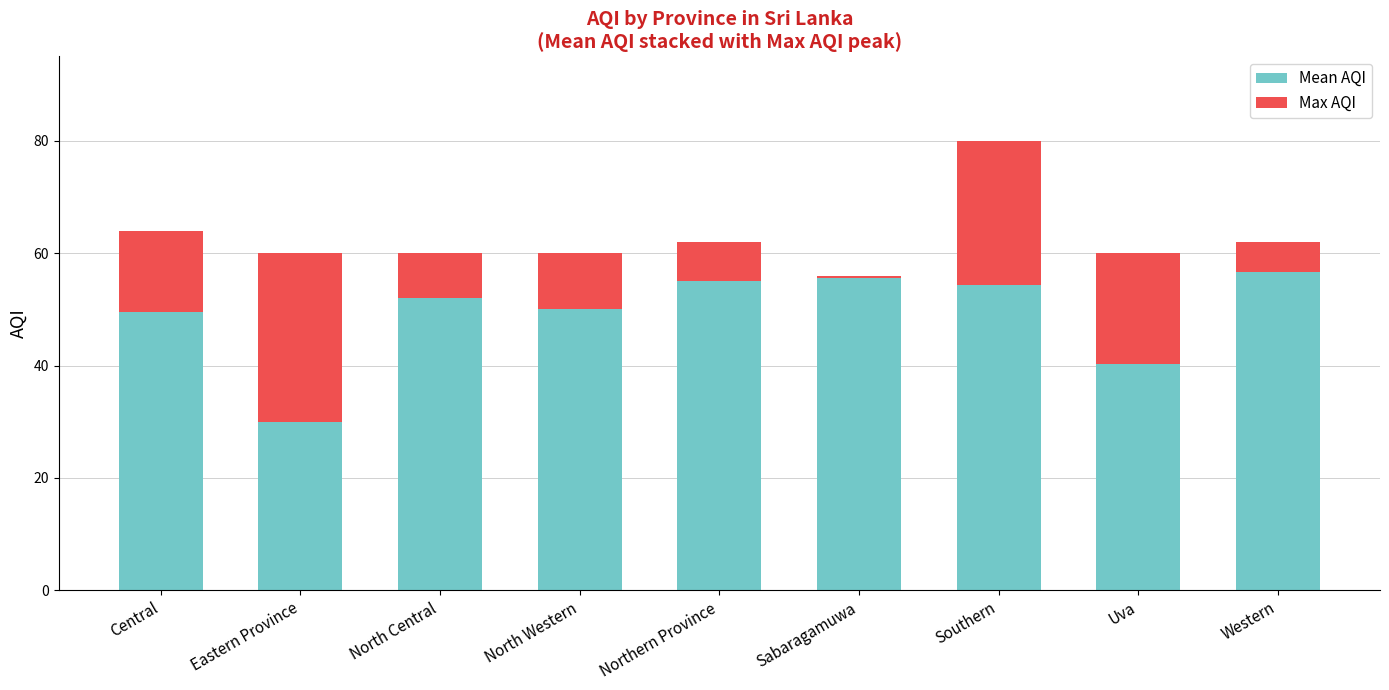

The value of Mean AQI at Western is 56.7. True or false?

True